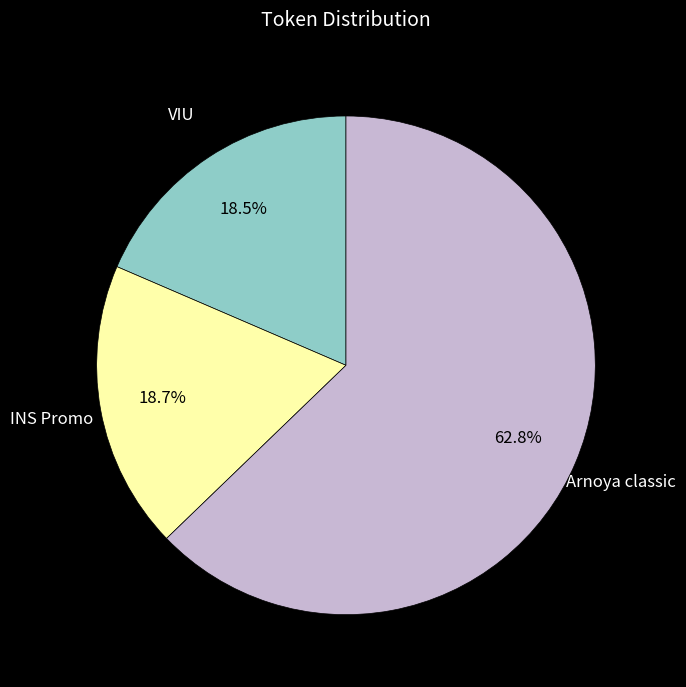

Does INS Promo represent more than half of the total?

No